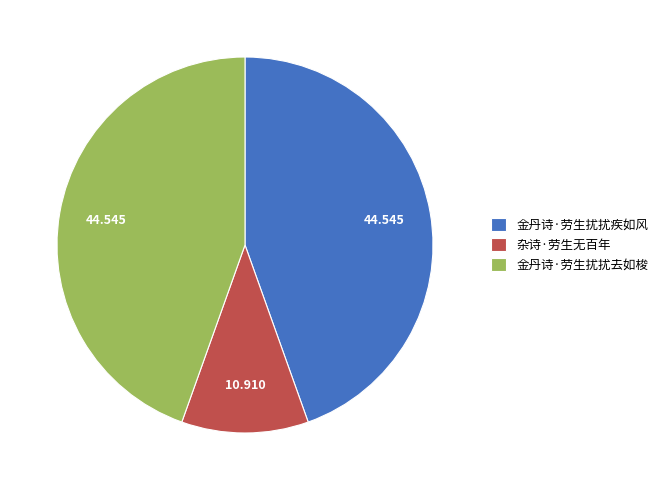

Which category has the smallest portion of the pie?

杂诗·劳生无百年